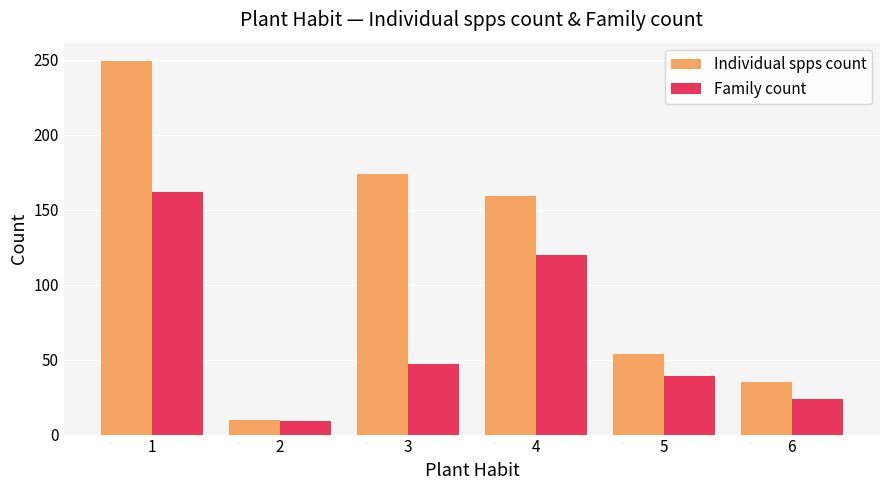

What is the average value of the Family count series?

67